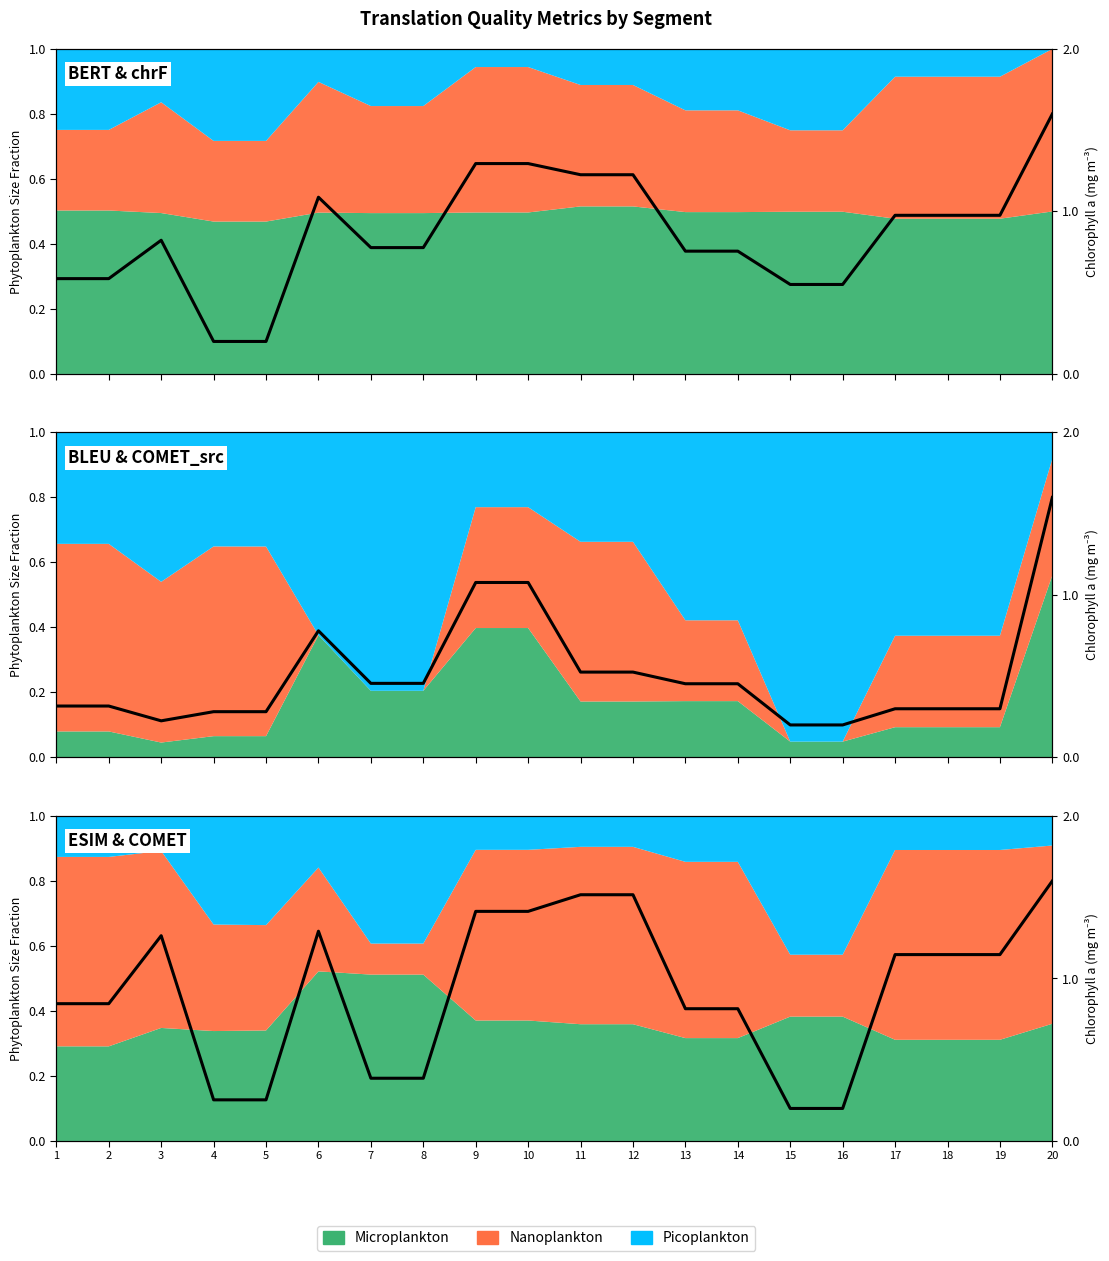

What is the sum of all metric_BERT_SCORE values?

8.6